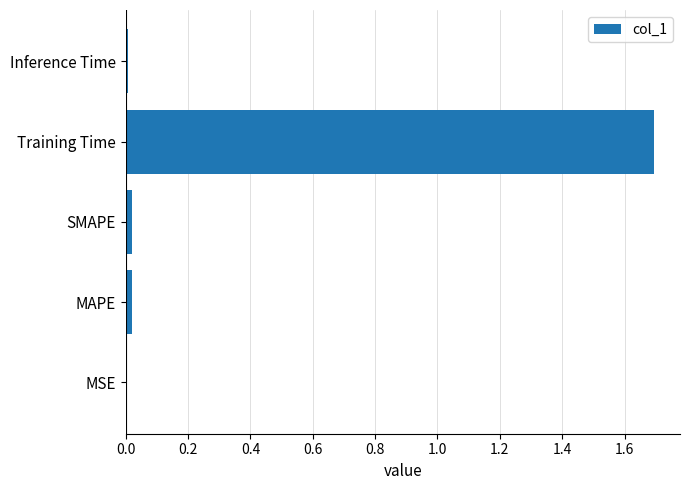

Are the bars horizontal?

Yes